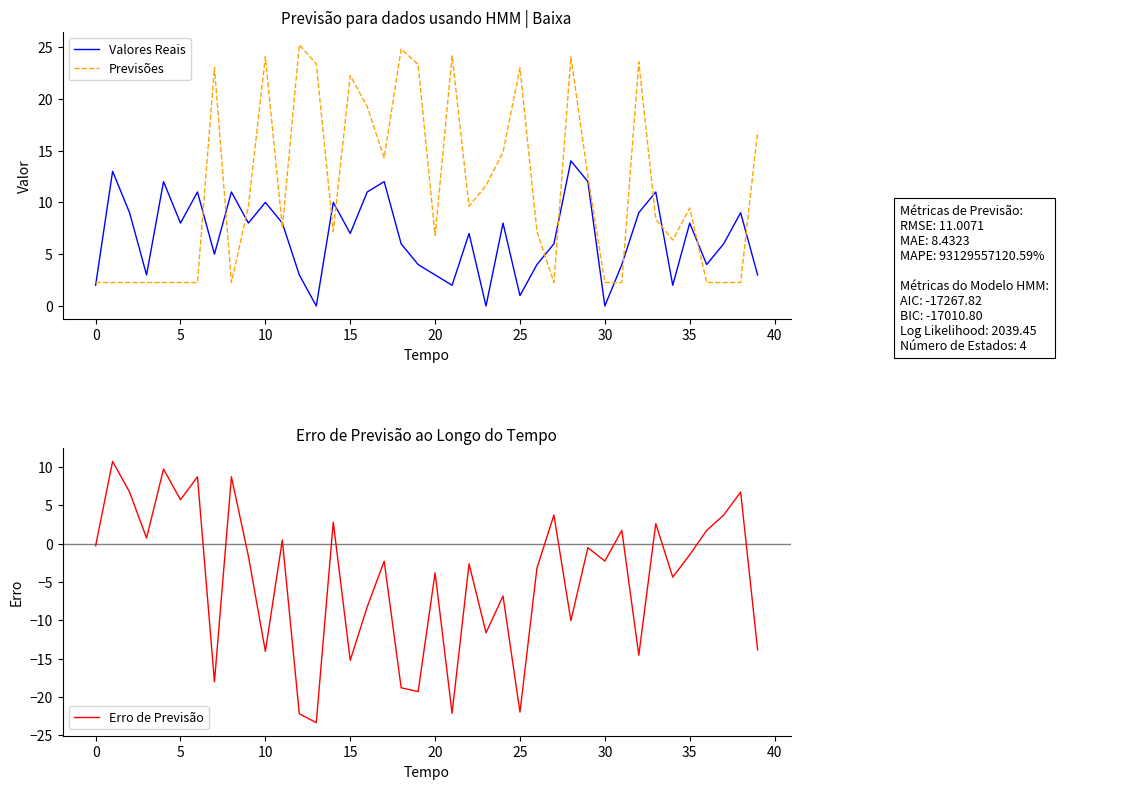

Which series has the widest spread of values?

Erro de Previsão